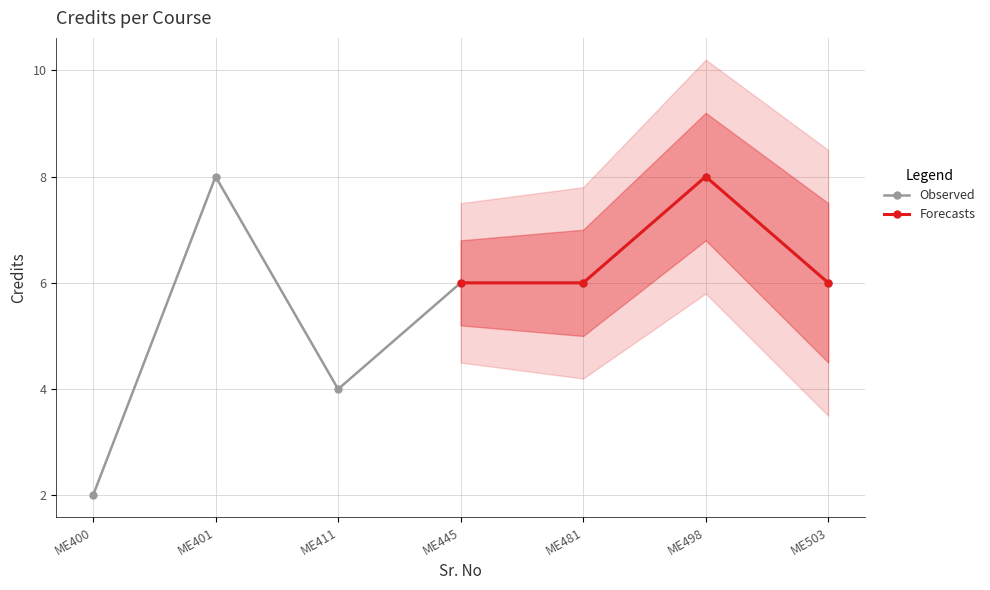

How many points are lower than both their immediate neighbors (excluding endpoints)?

1